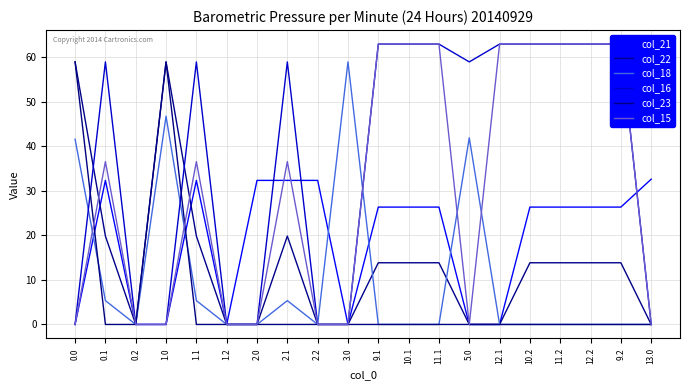

What is the highest value of the col_15 series?

63.0